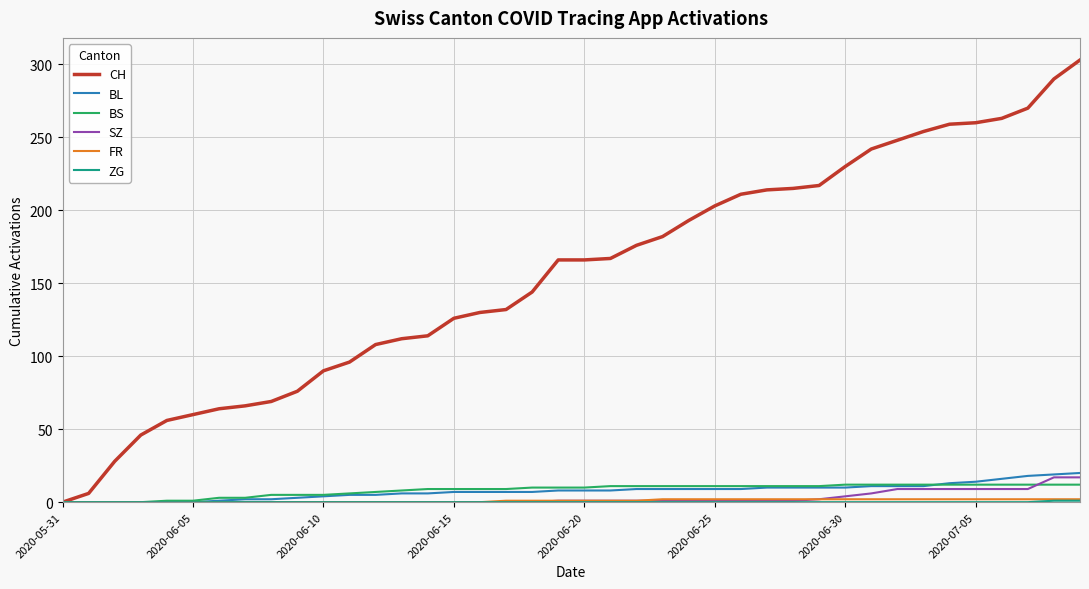

What is the greatest value displayed?

303